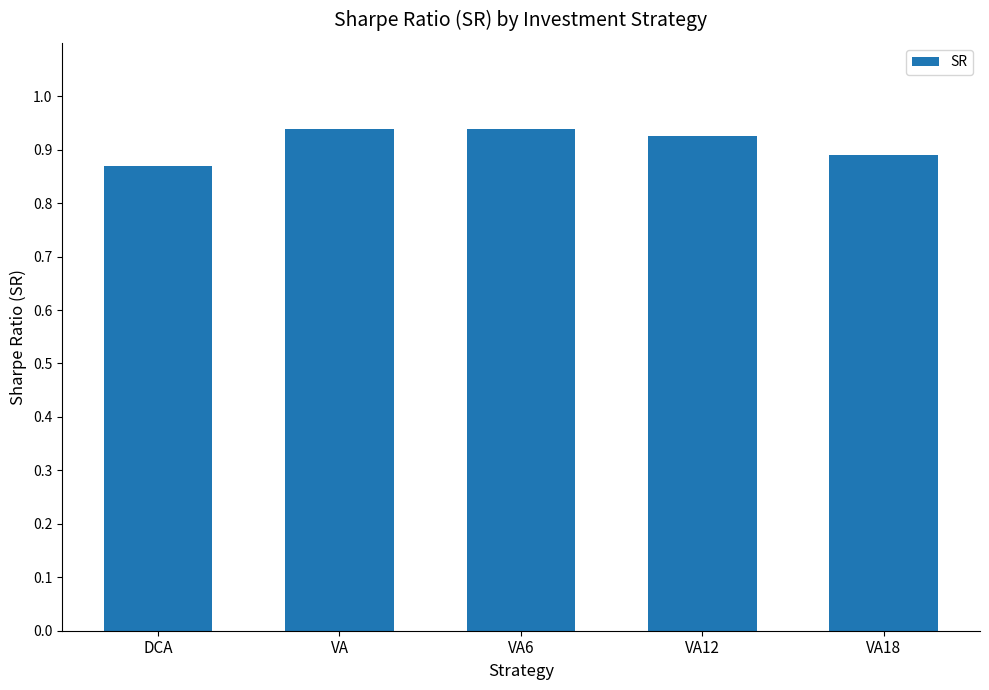

Where is the data nearest to the value 0?

DCA